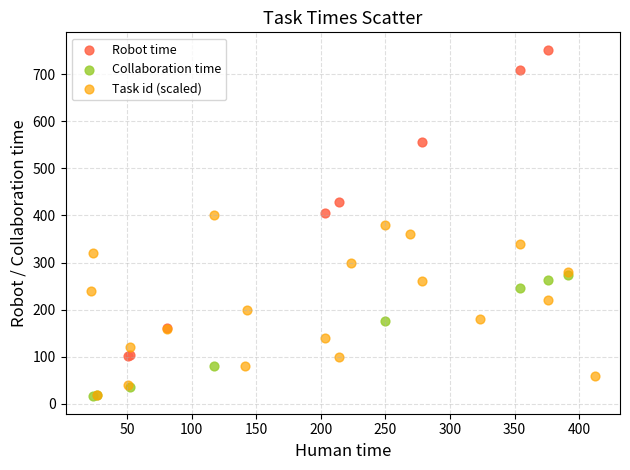

Which series has the widest spread of Y values?

Robot time